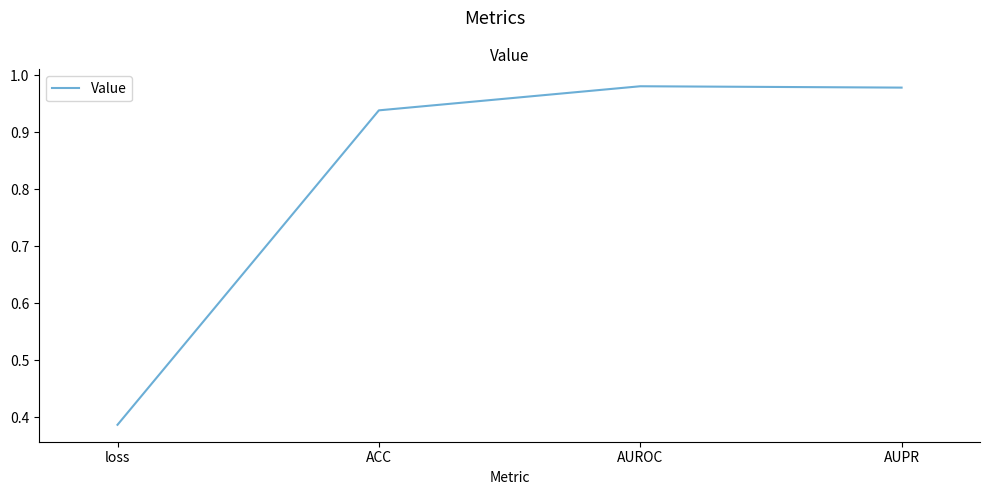

How many categories are shown in the chart?

4